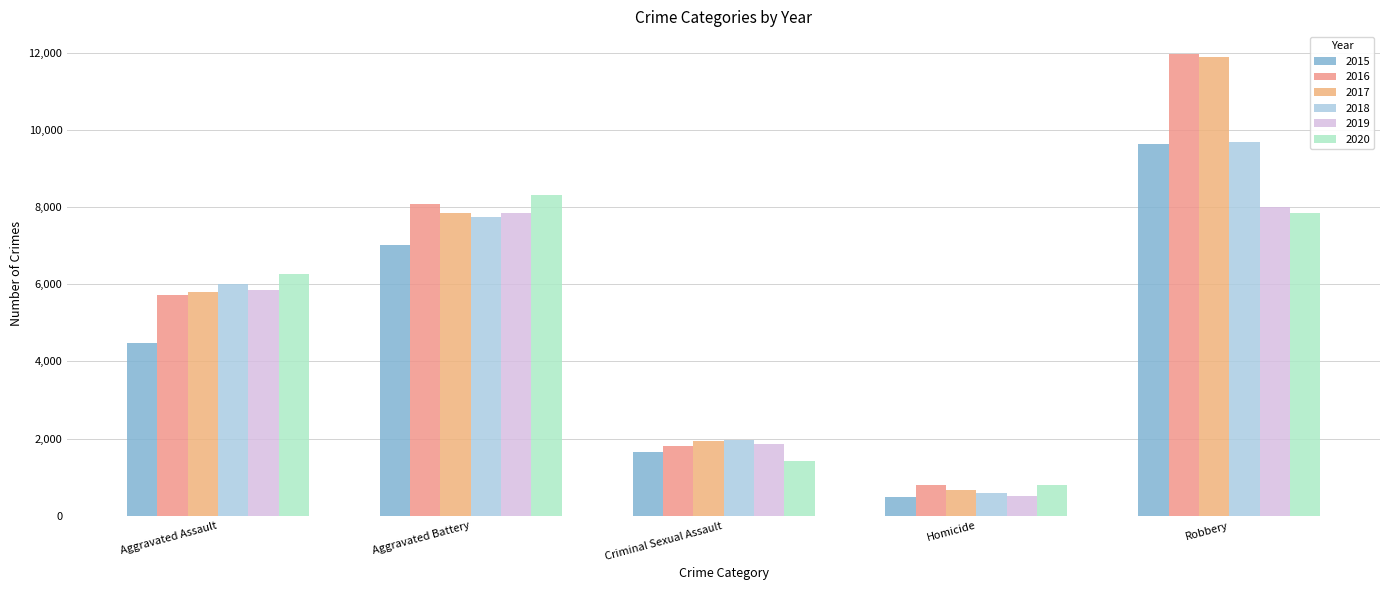

How many bars are there in total?

30